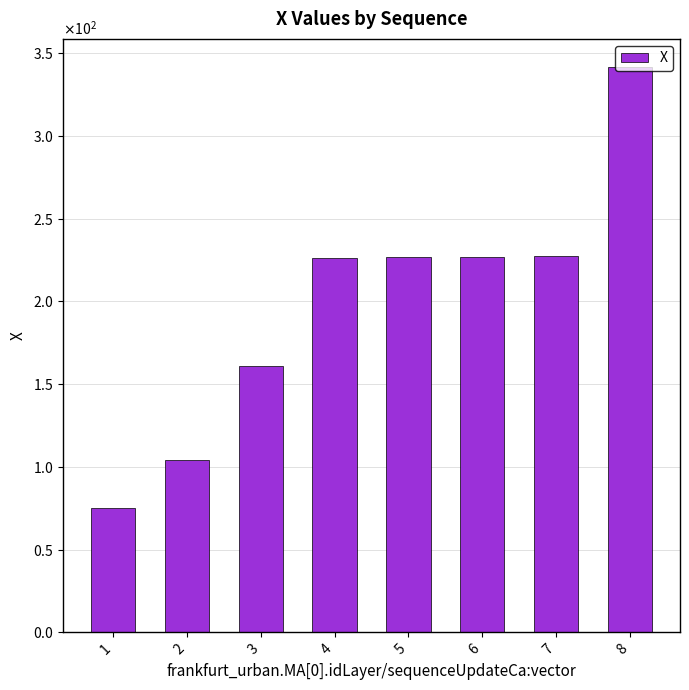

Does the chart contain any negative values?

No